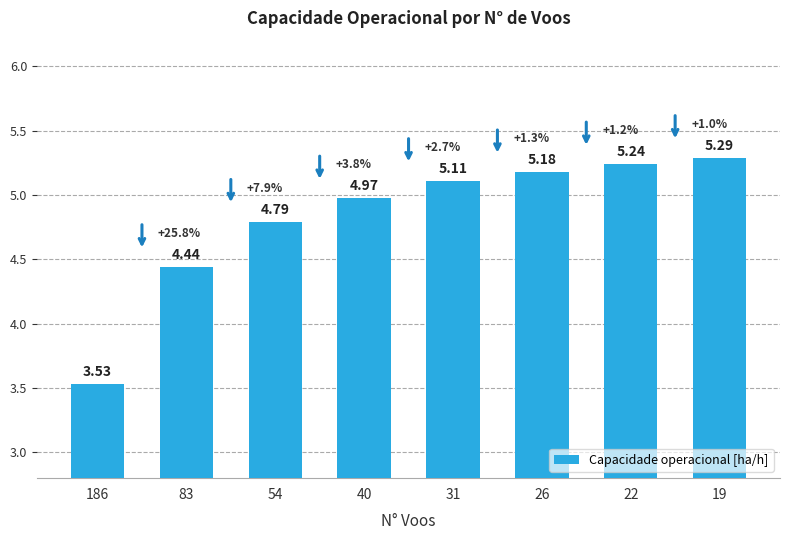

At which category does the chart reach its minimum across all series?

186